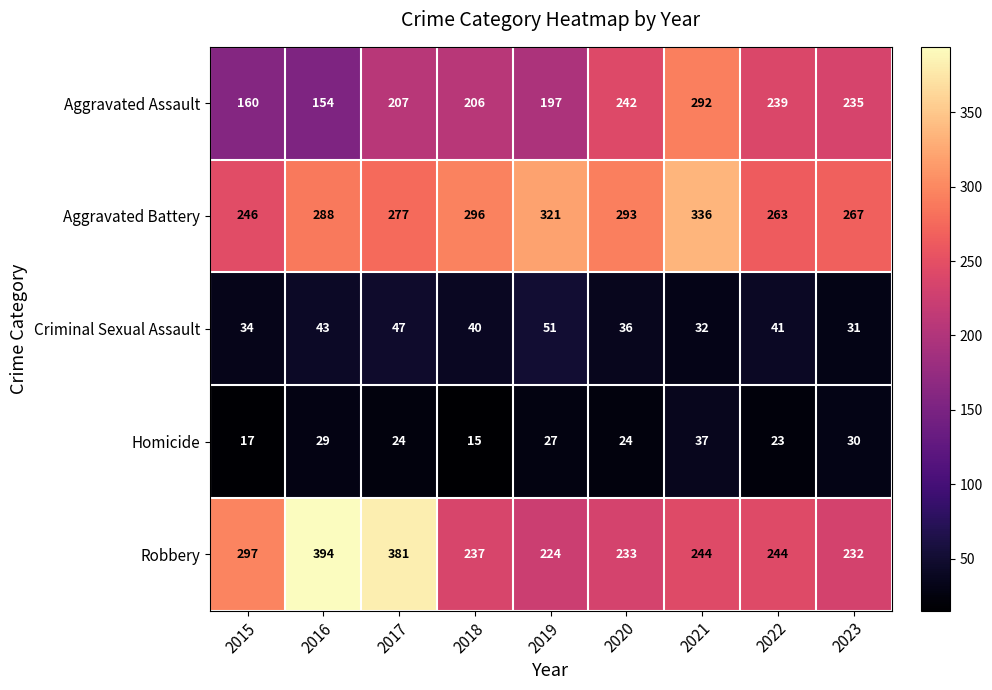

Which series changed the most between 2020 and 2023?

Aggravated Battery